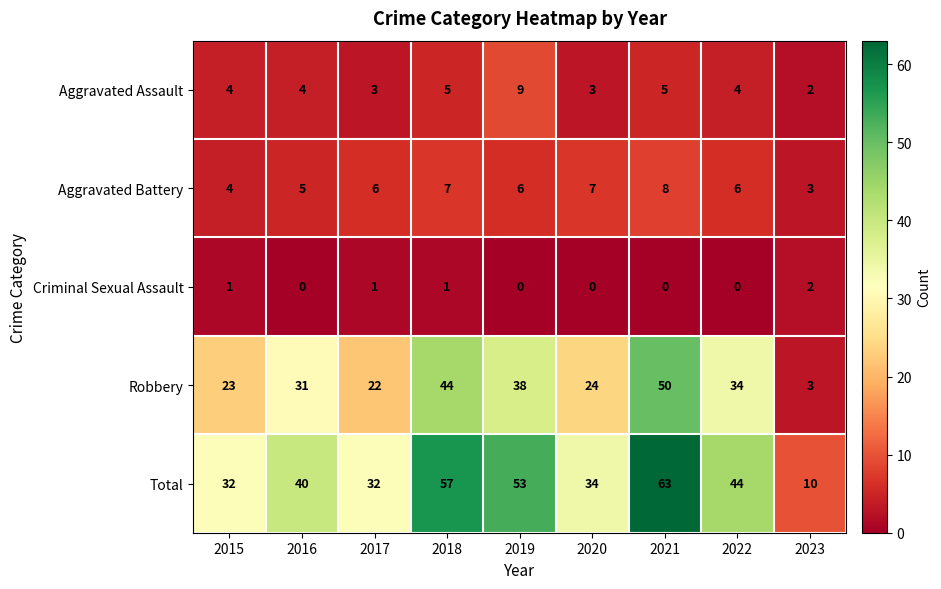

Which series has the largest total across all categories?

Total